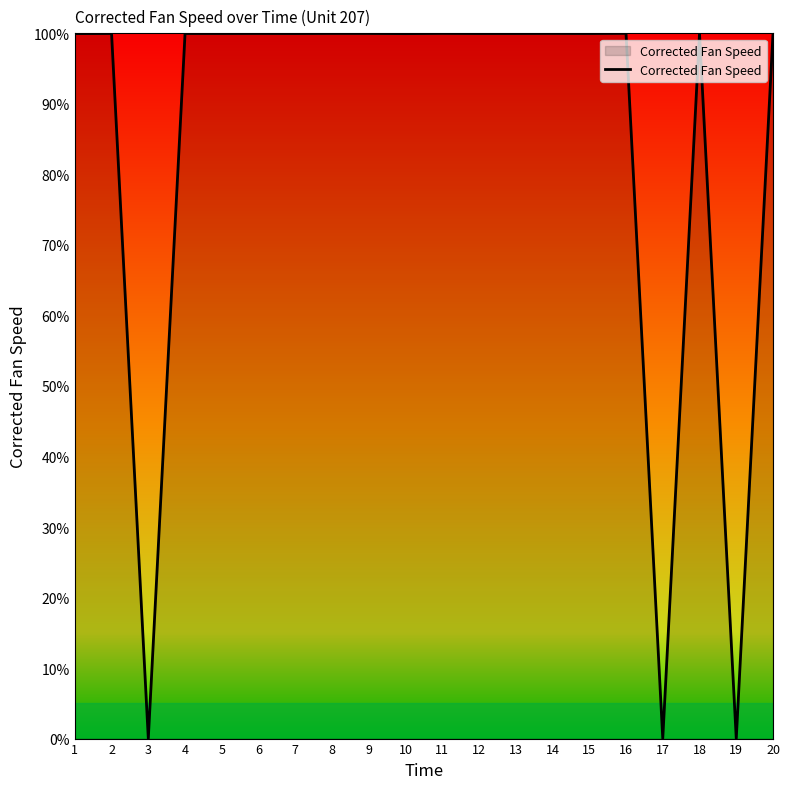

Between 4 and 17, which is larger?

4